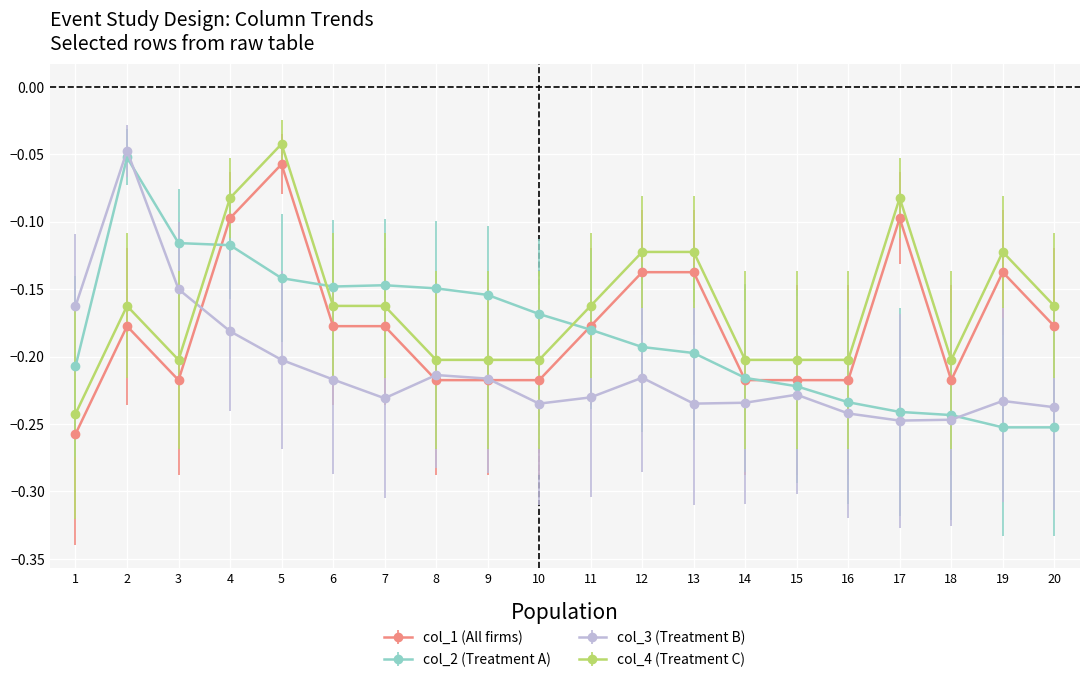

True or false: col_4 (Treatment C) has a value of -0.2 at 3.

True